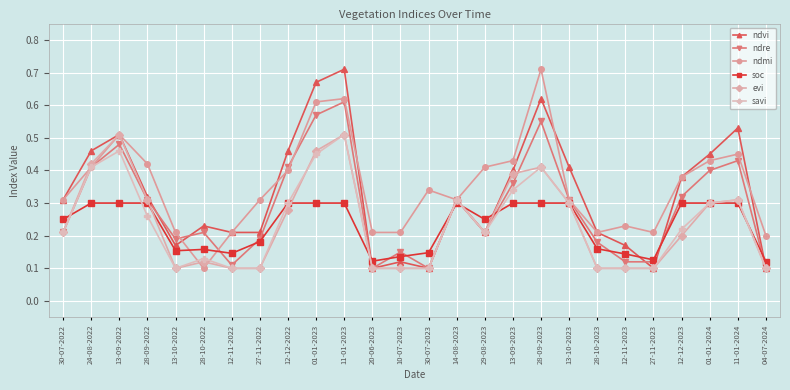

What position from the left is 14-08-2023?

15